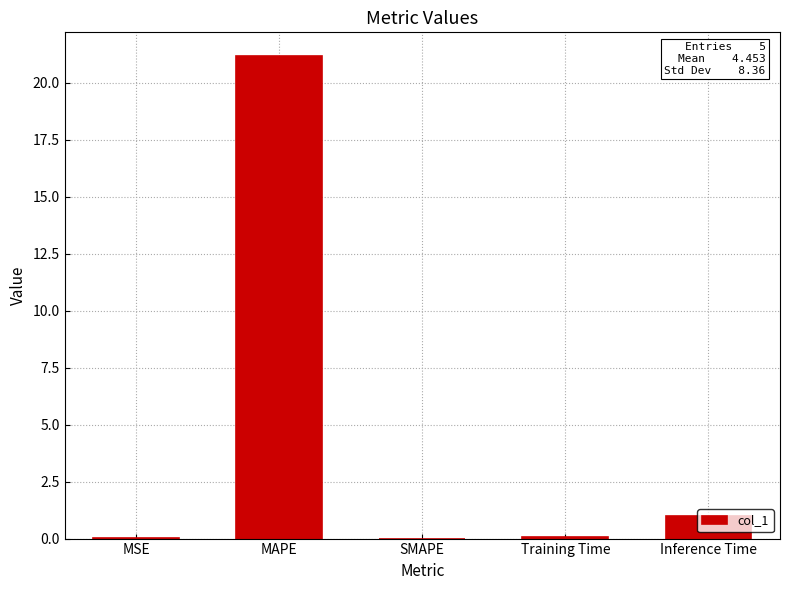

The value at MAPE is 33.4. True or false?

False